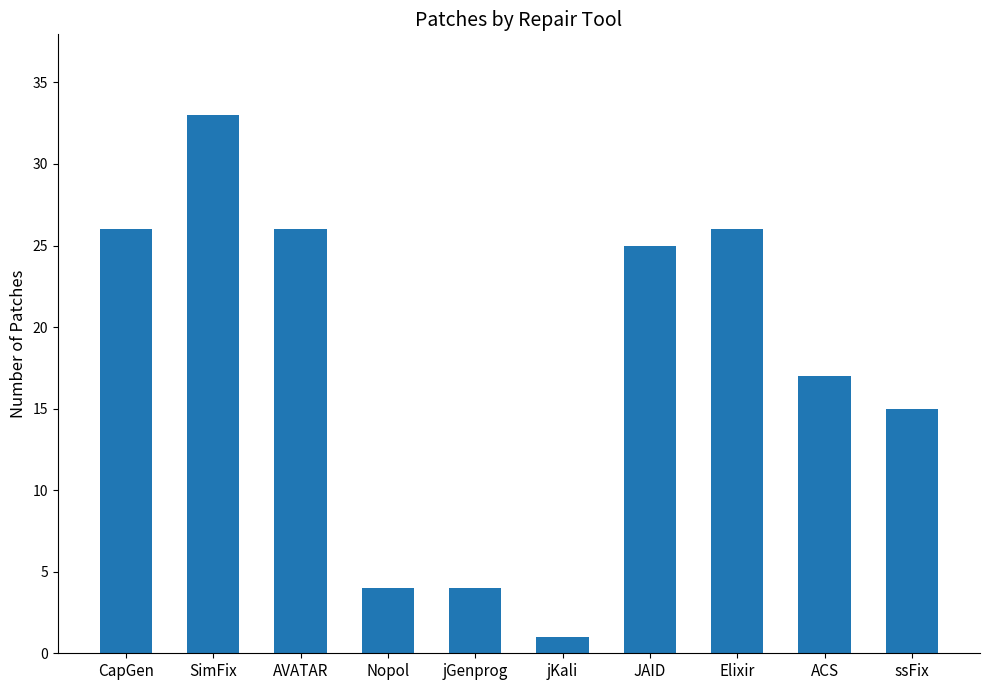

What is the value of the 4th bar from the left?

4